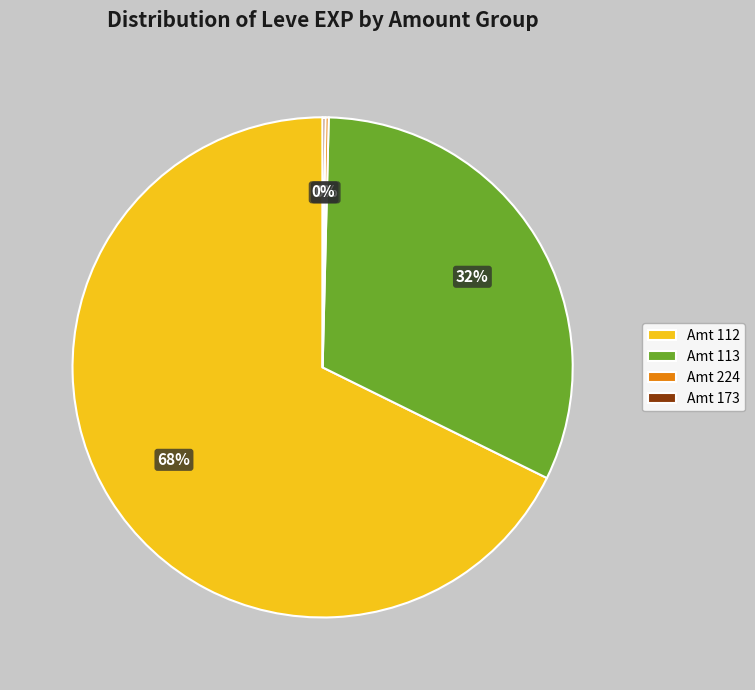

To the nearest percent, what is the difference between the largest and smallest slice percentages?

68%